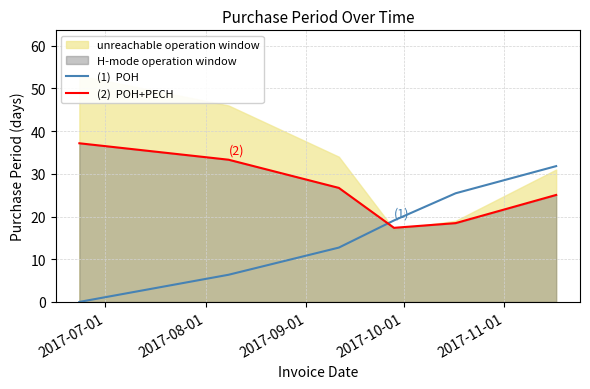

What is the sum of the (1)  POH values at 2017-09-01 and 2017-07-01?

12.7